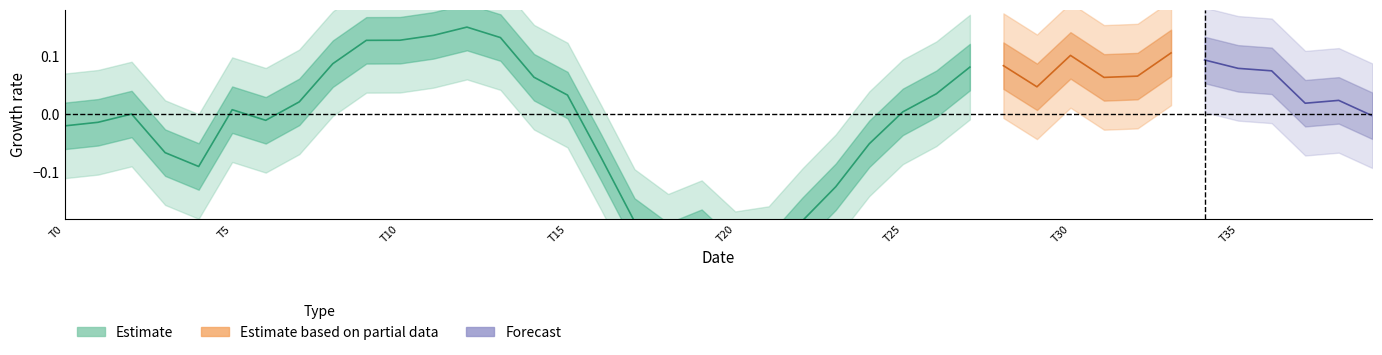

Where is the first local maximum for row0?

2